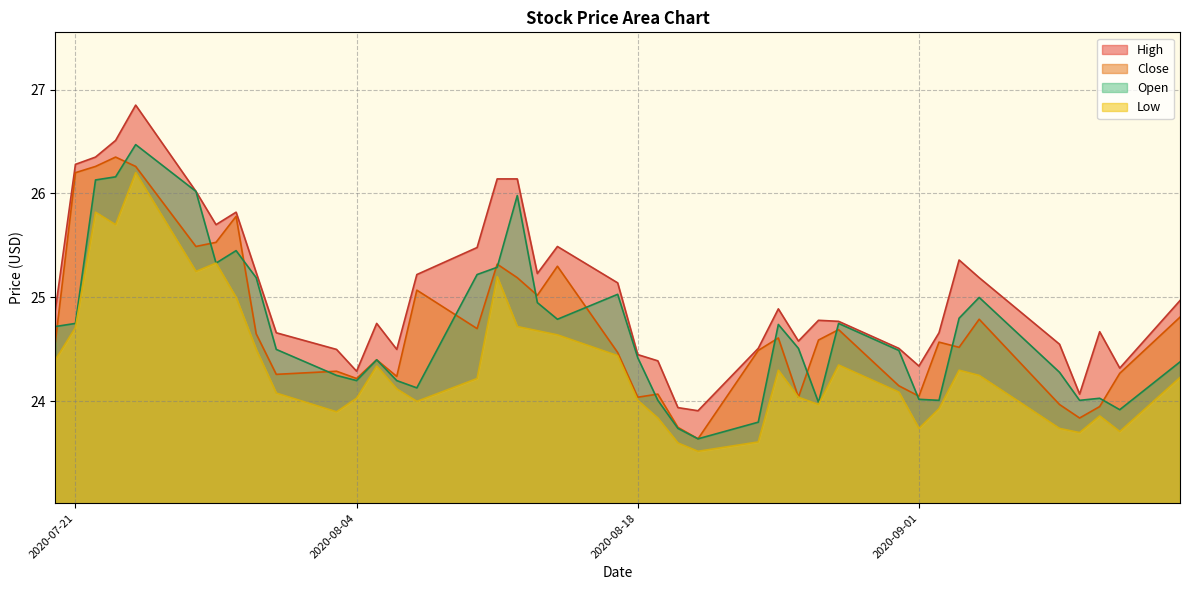

True or false: Close has more than 2 interior local peaks.

True